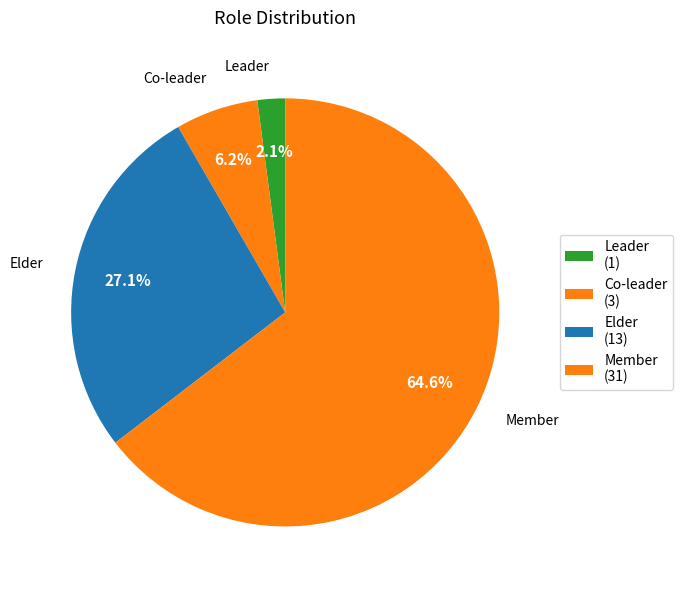

Rank the categories by value from highest to lowest.

Member, Elder, Co-leader, Leader